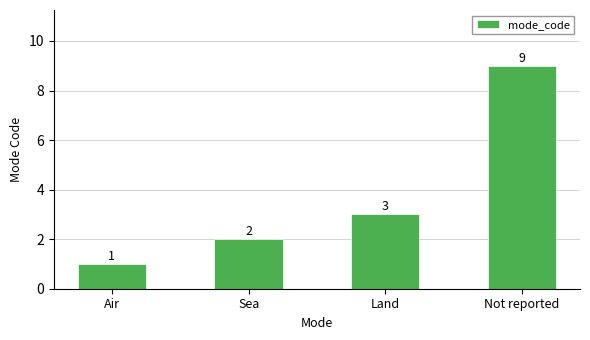

Rank the categories by value from lowest to highest.

Air, Sea, Land, Not reported